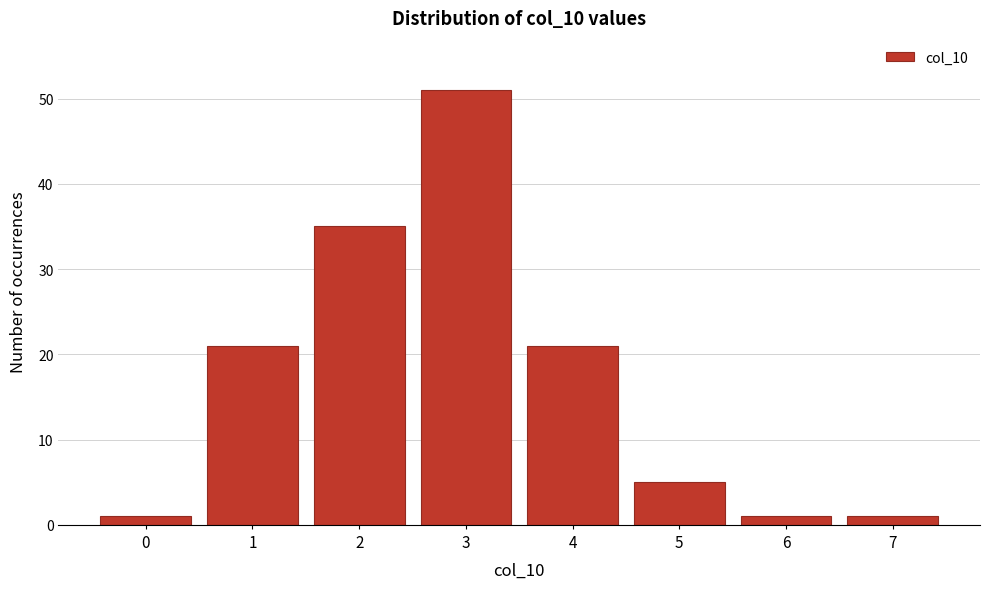

Reading left to right, what are all the values shown in this chart?

0=1	1=21	2=35	3=51	4=21	5=5	6=1	7=1